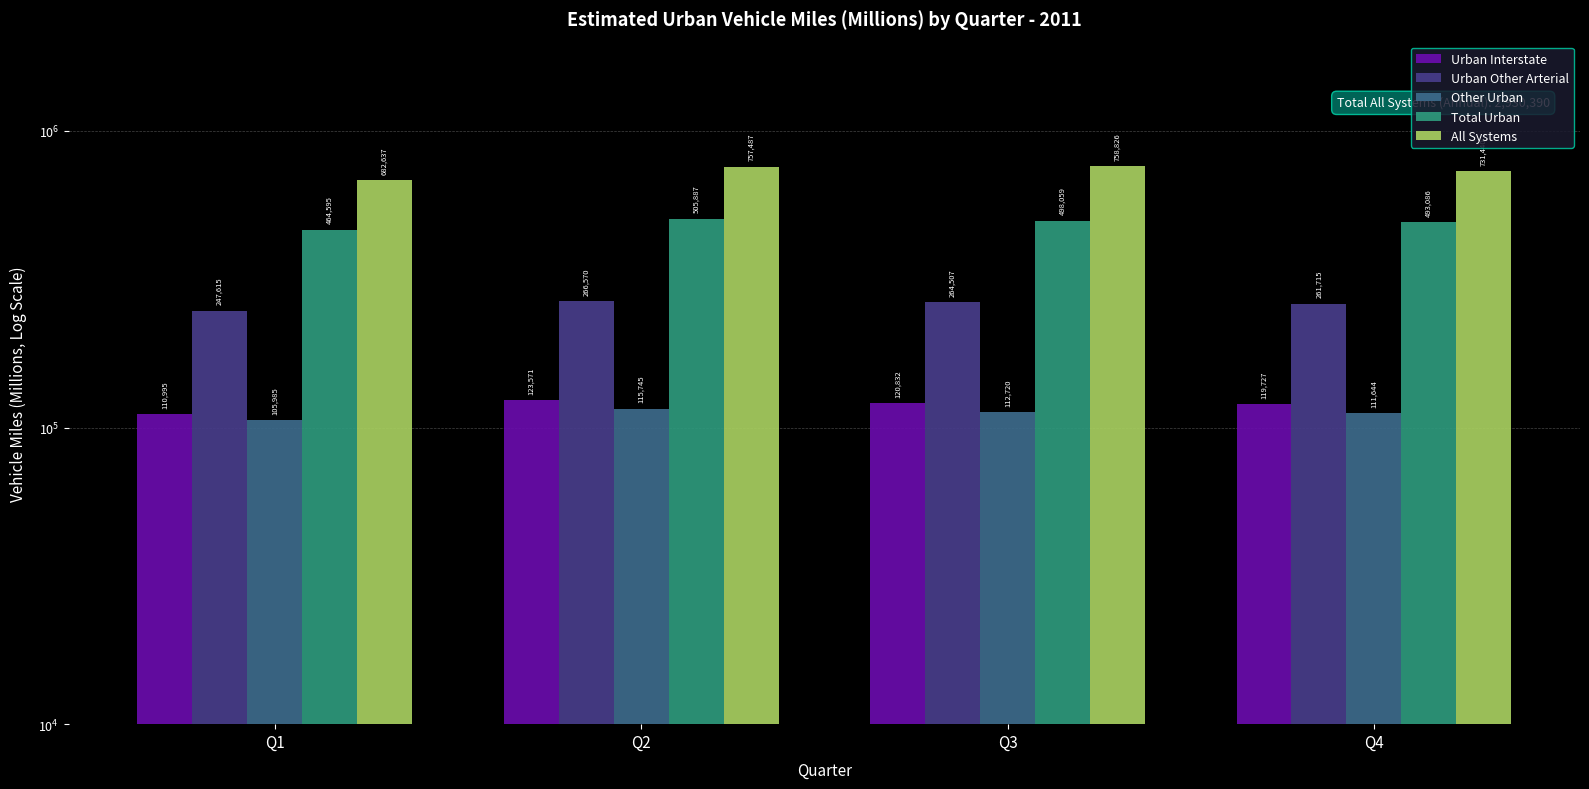

How many bars are there in total?

20